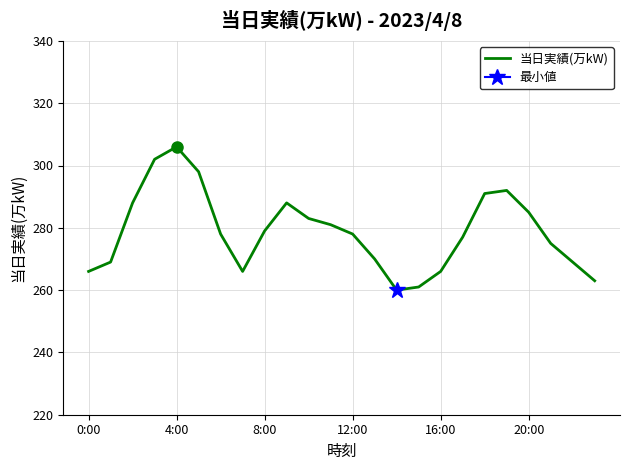

True or false: 当日実績(万kW) has a value of 156 at 0:00.

False